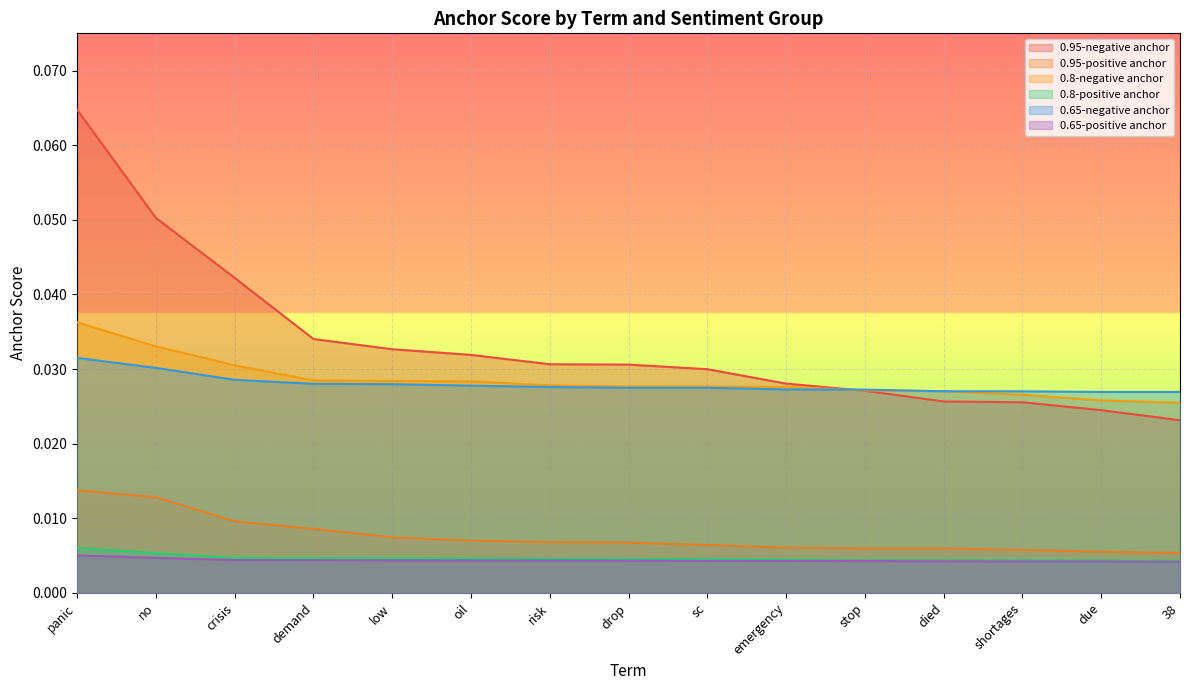

Where do 0.95-negative anchor and 0.65-negative anchor first cross each other?

emergency and stop